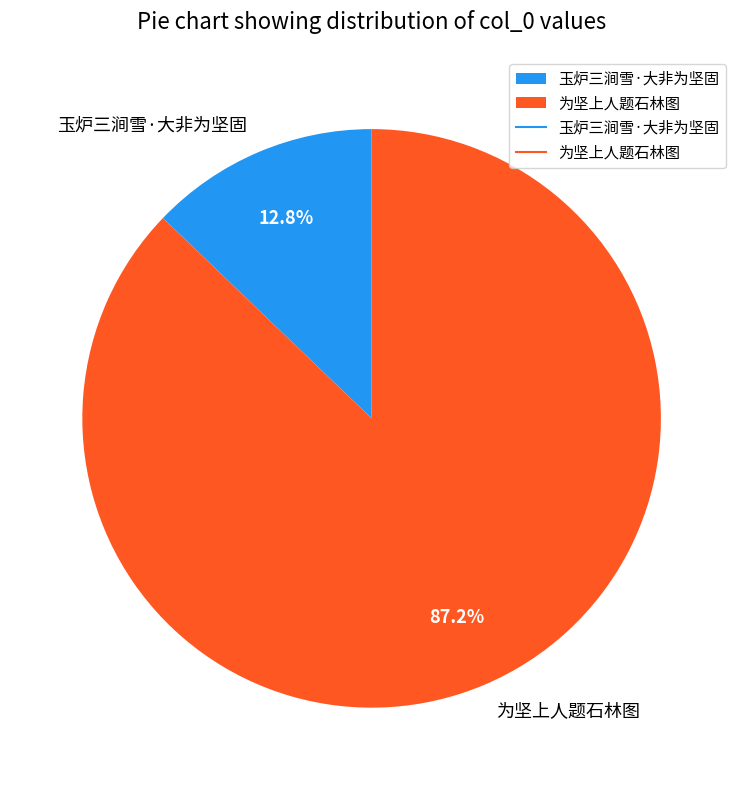

Which has a higher value, 玉炉三涧雪·大非为坚固 or 为坚上人题石林图?

为坚上人题石林图